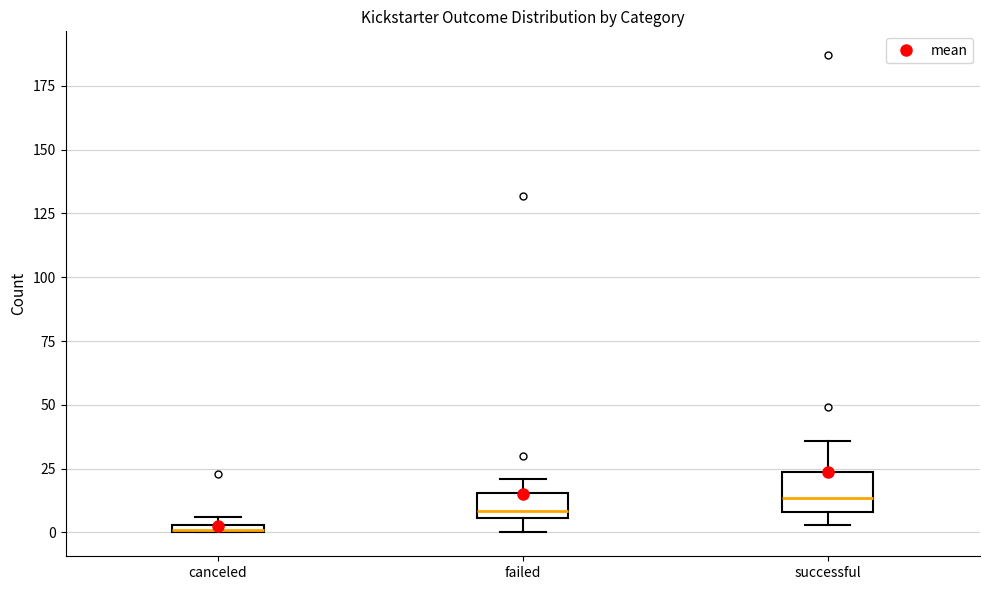

Which box has the lowest median line?

canceled